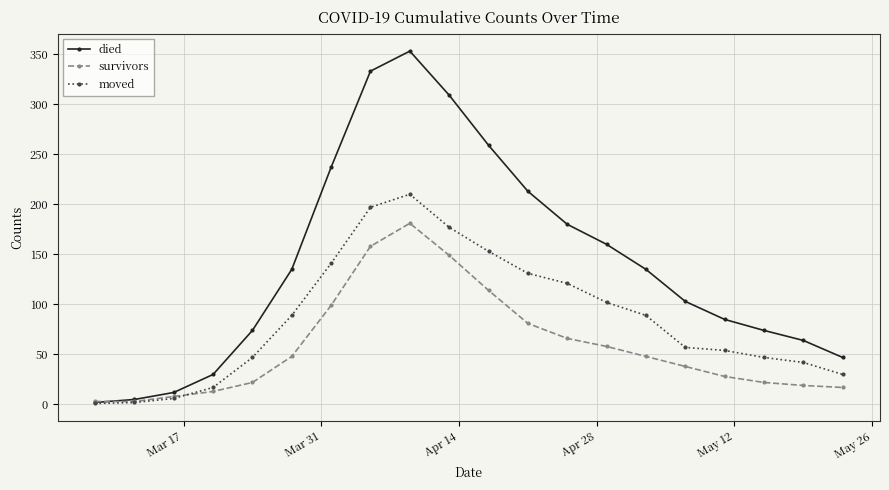

Which series has the widest spread of values?

died